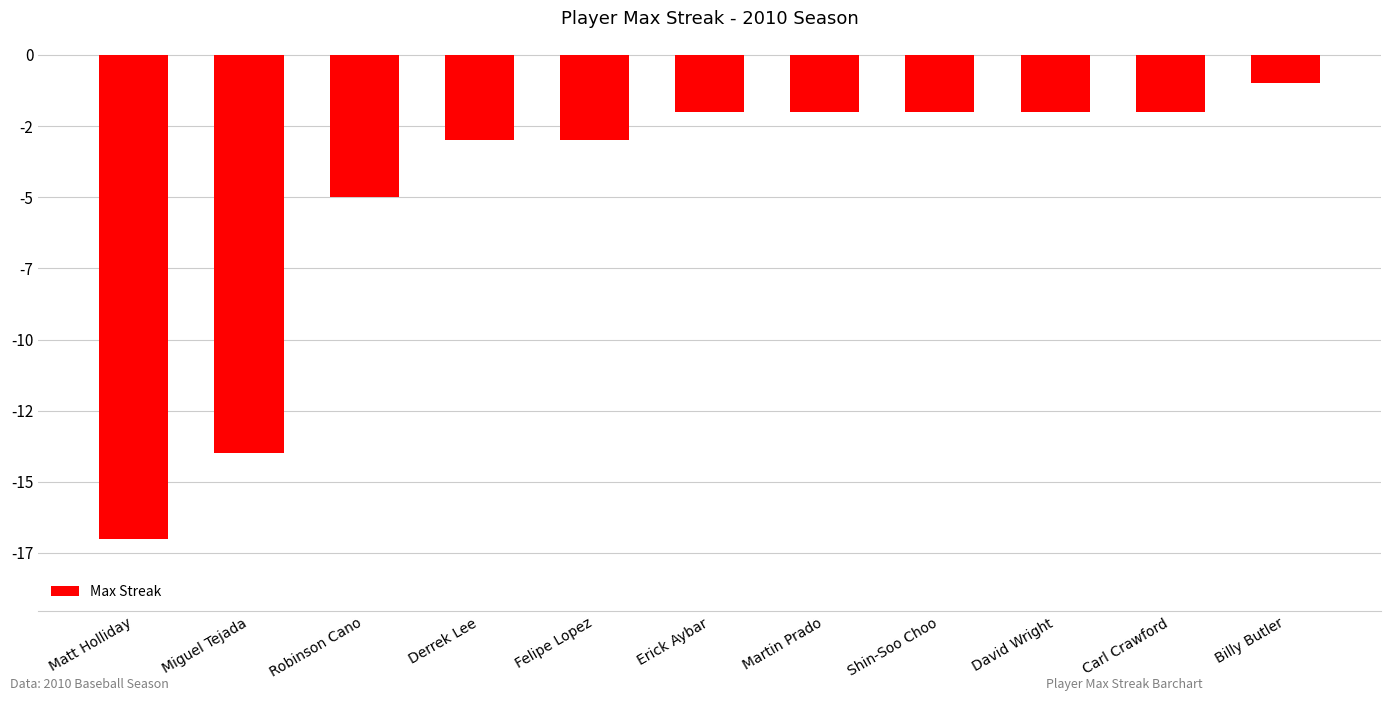

Reading right to left, extract all data points from this chart.

Billy Butler=-1	Carl Crawford=-2	David Wright=-2	Shin-Soo Choo=-2	Martin Prado=-2	Erick Aybar=-2	Felipe Lopez=-3	Derrek Lee=-3	Robinson Cano=-5	Miguel Tejada=-14	Matt Holliday=-17